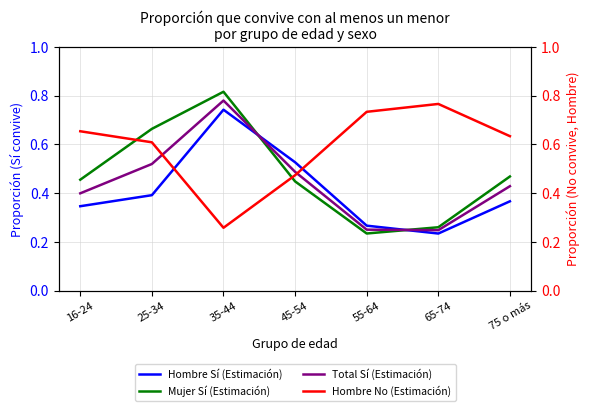

Between 65-74 and 35-44, which is larger?

35-44